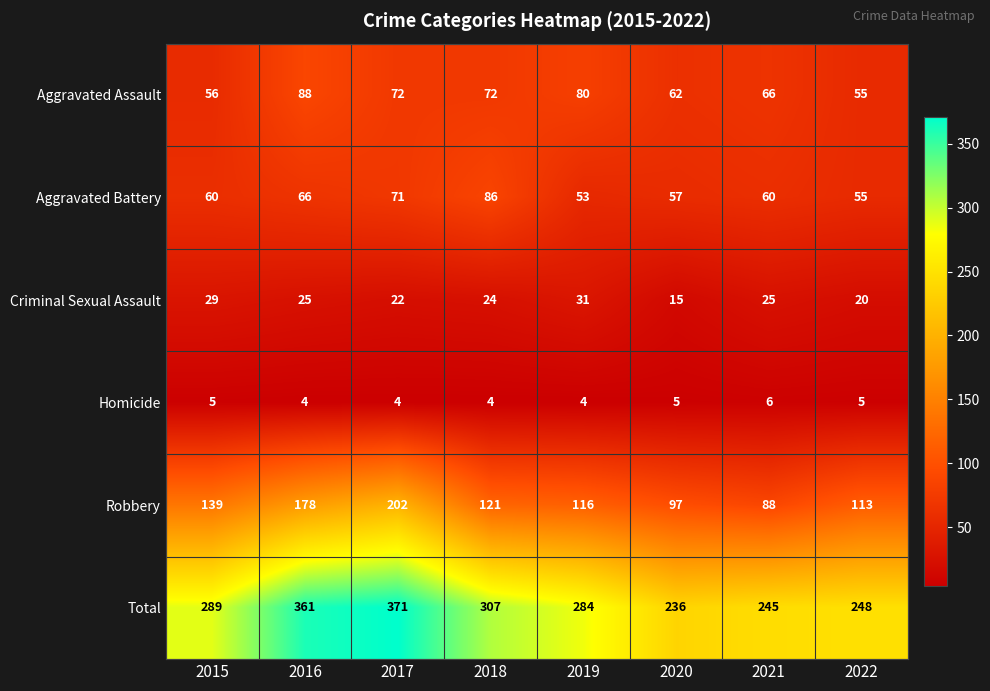

What is the difference between the Total values at 2016 and 2019?

77